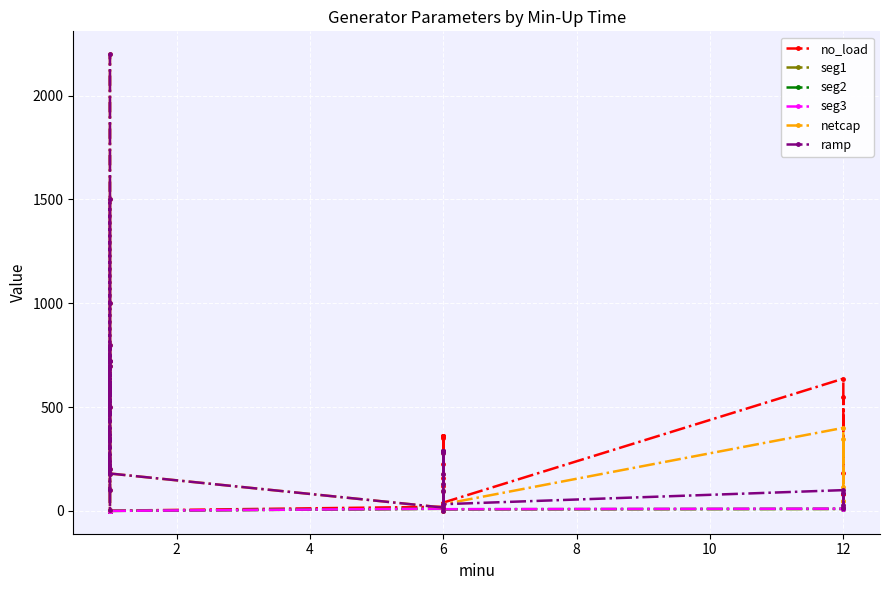

At which category does no_load reach its first local peak?

6